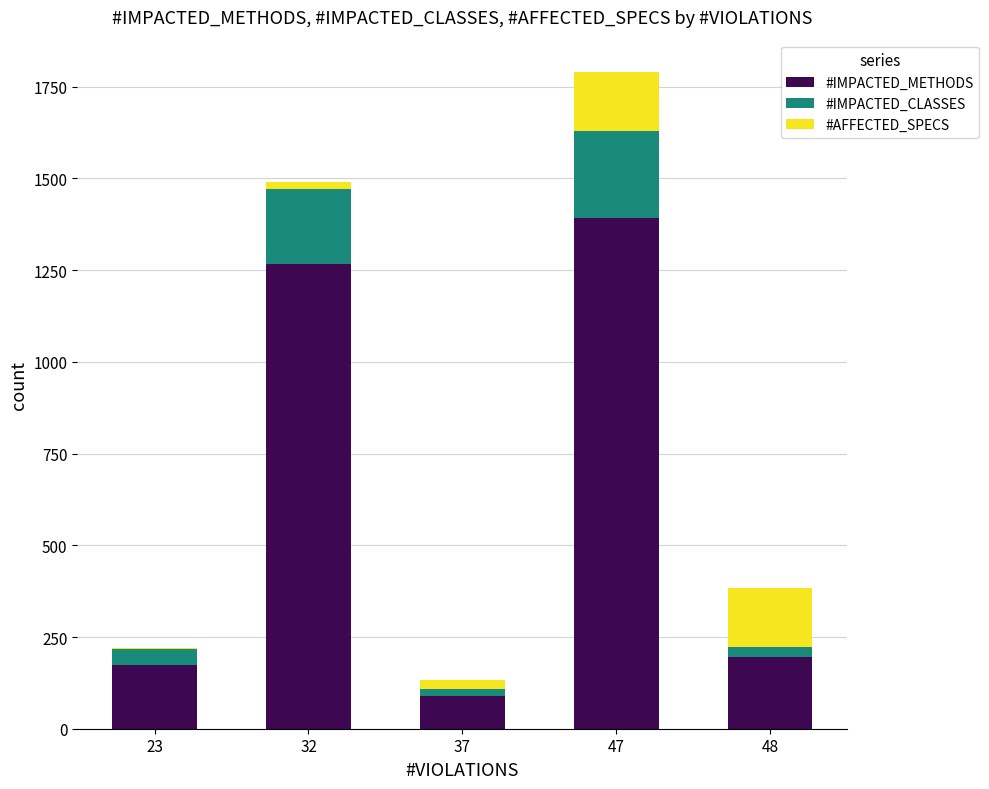

Is it true that #IMPACTED_METHODS equals 57 at 48?

False